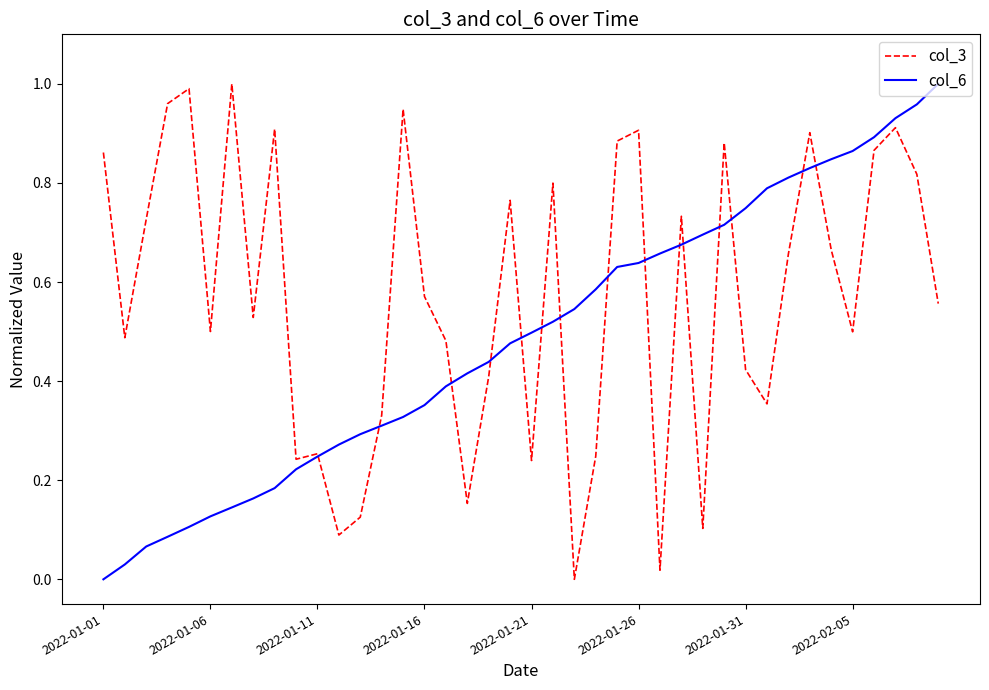

Which series has the largest total across all categories?

col_3